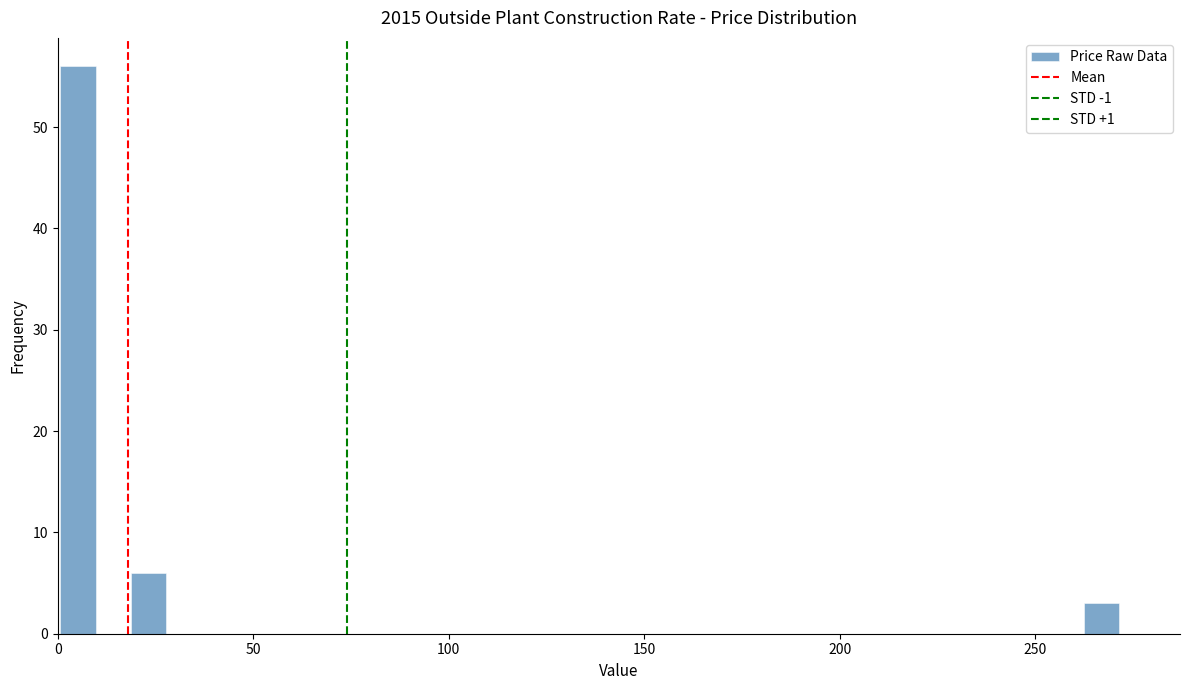

Around what value on the x-axis is the tallest bar? Give the approximate position of its centre, as read against the axis.

5